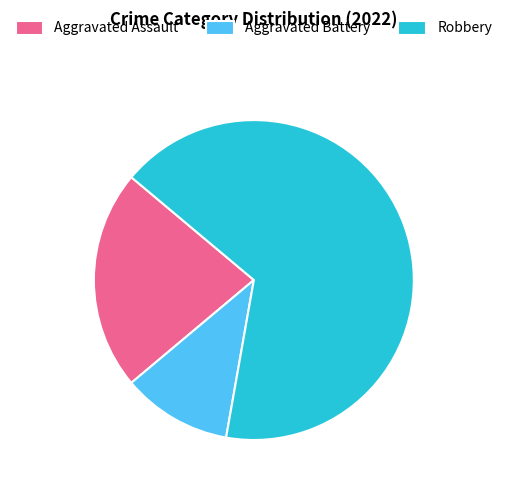

Is it true that Aggravated Assault is 36% of the pie?

False